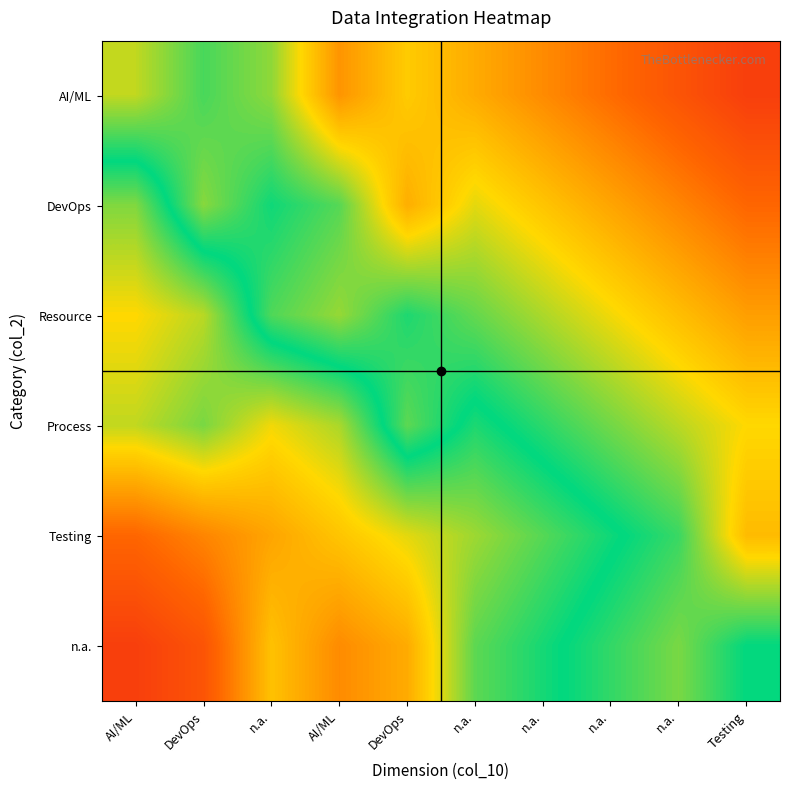

List the series in order of their peak value, highest first.

AI/ML, DevOps, Resource, Testing, Process, n.a.